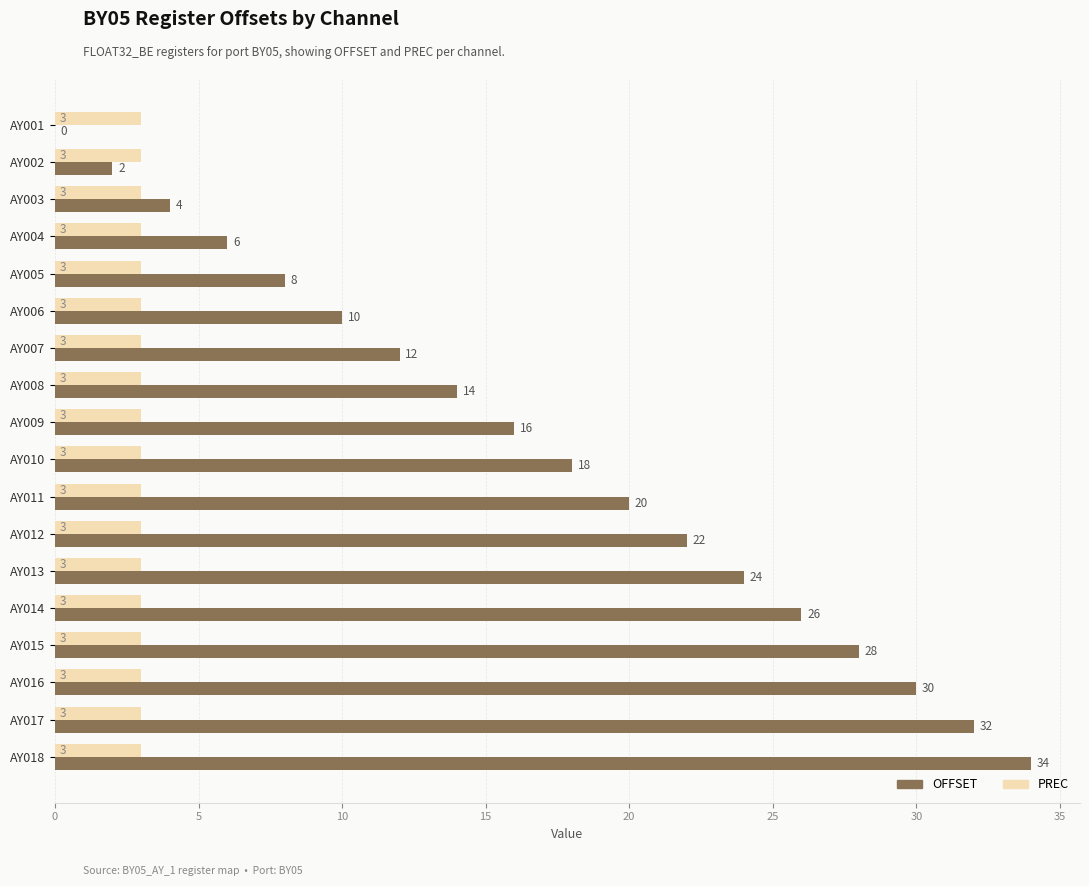

At which label is OFFSET closest to 17?

AY009